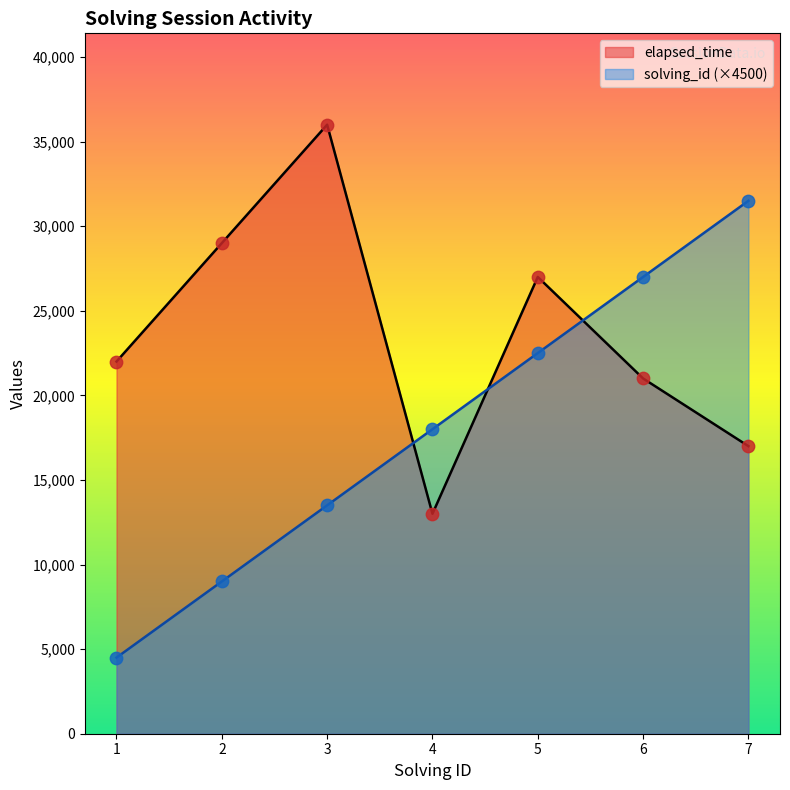

Which series reaches the maximum Y coordinate?

elapsed_time